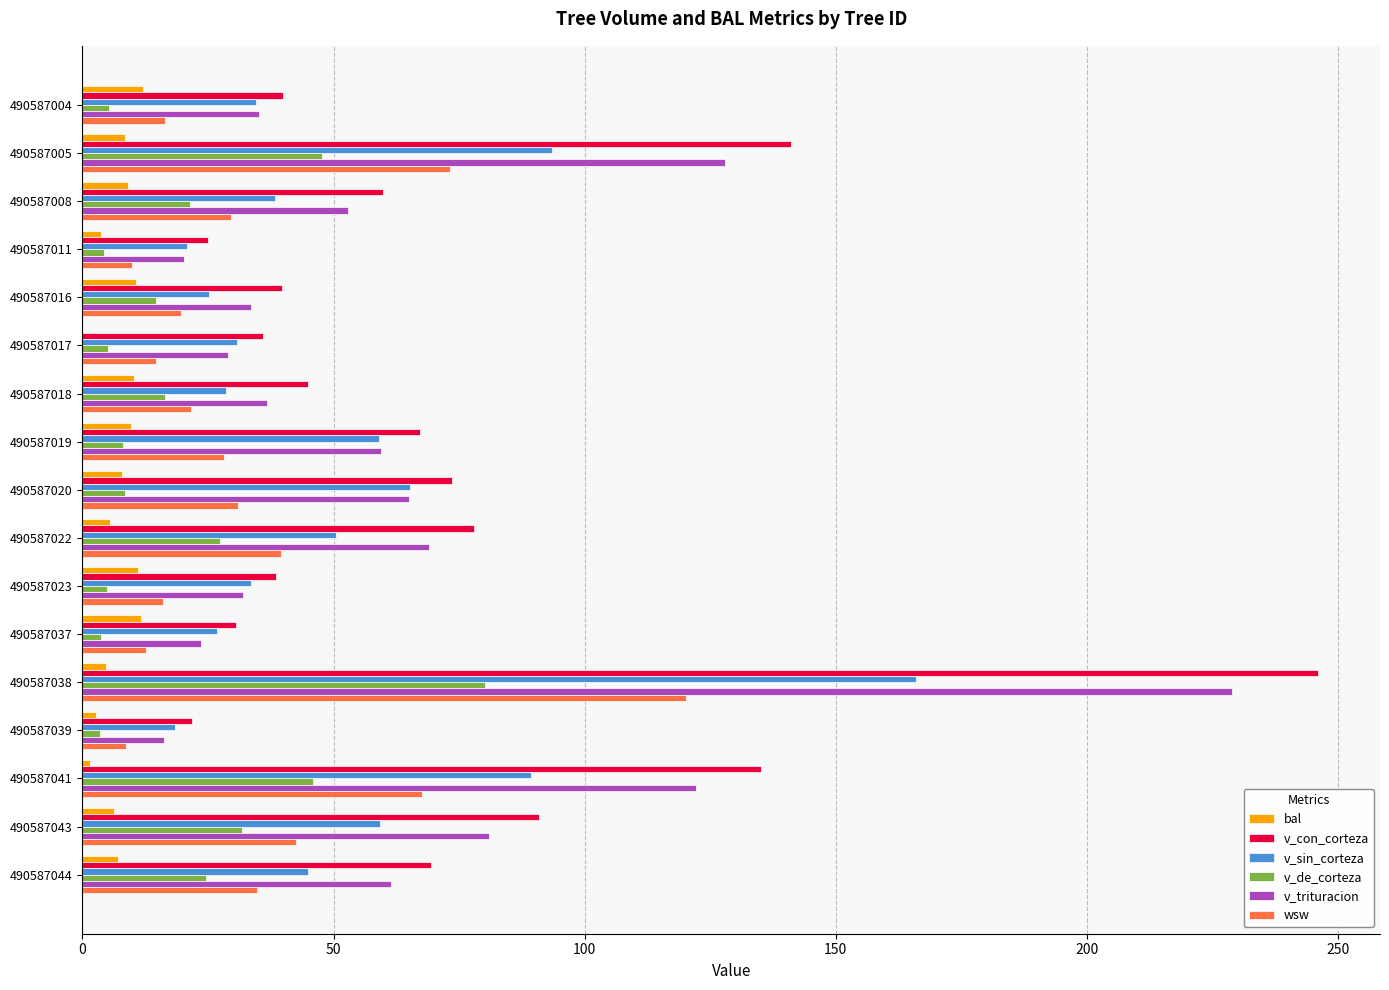

What is the maximum value for v_de_corteza?

80.2